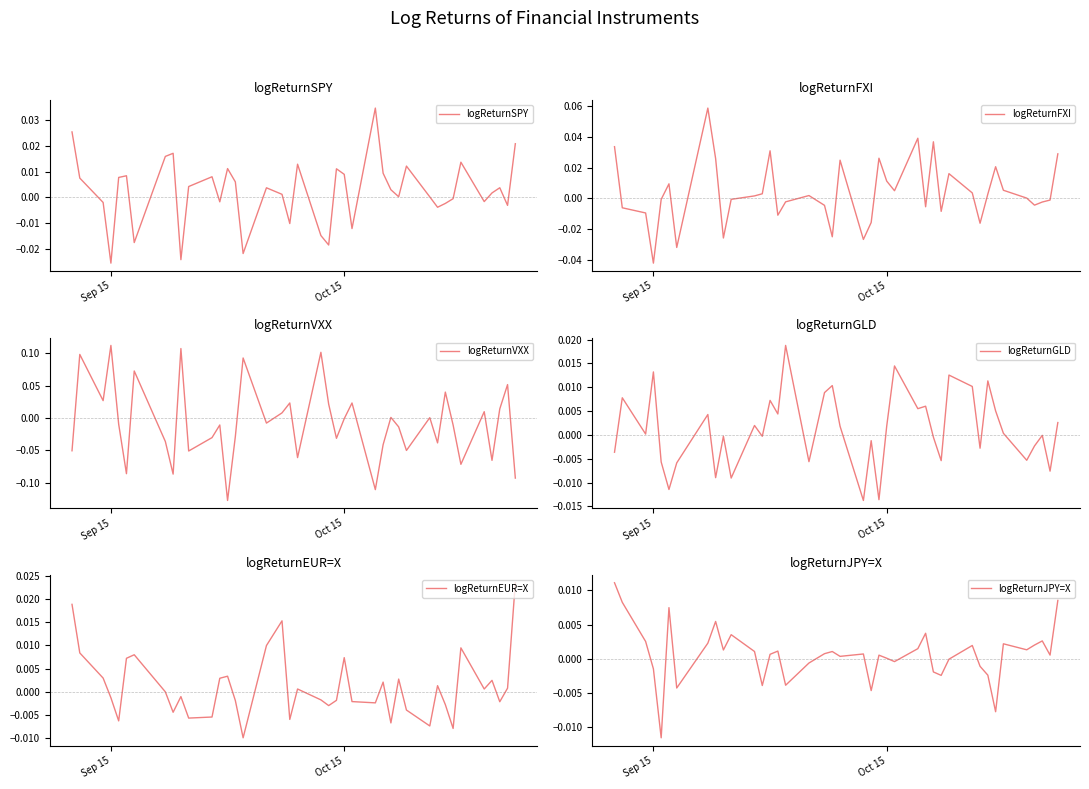

What is the difference between the second highest and minimum values in the logReturnFXI series?

0.1